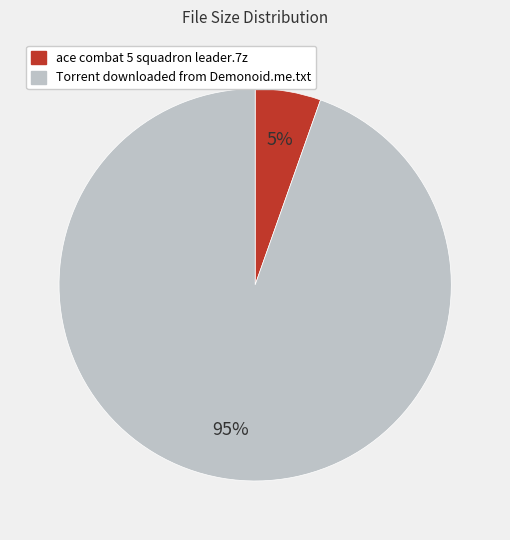

Which category accounts for the majority?

Torrent downloaded from Demonoid.me.txt